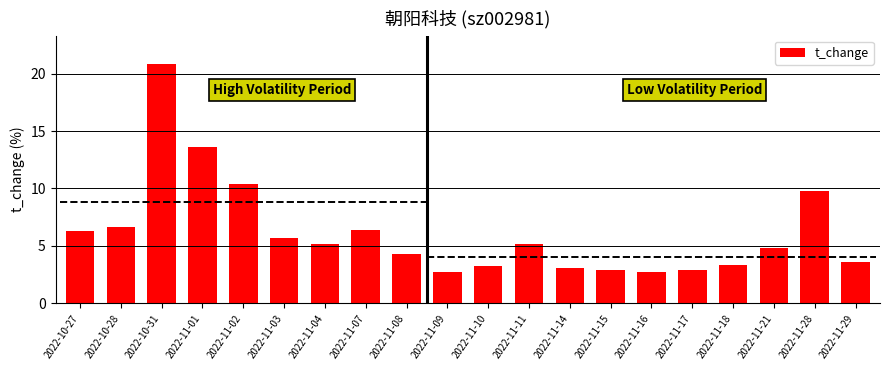

How many values are below 5?

10